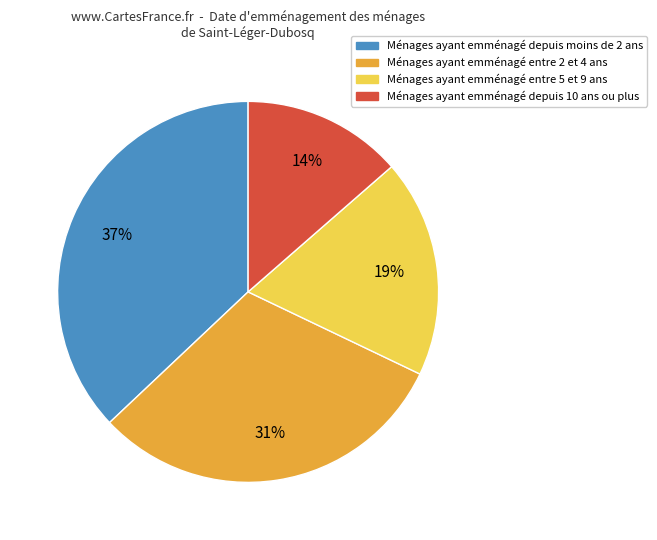

To the nearest percent, what is the difference between the largest and smallest slice percentages?

23%